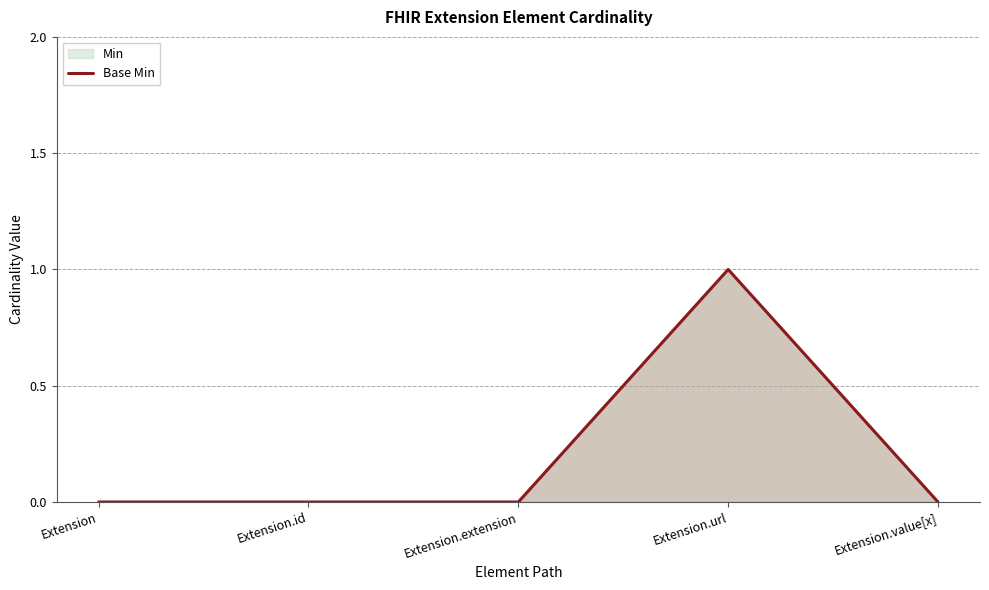

Reading left to right, extract all data points from this chart.

0	0	0	1	0